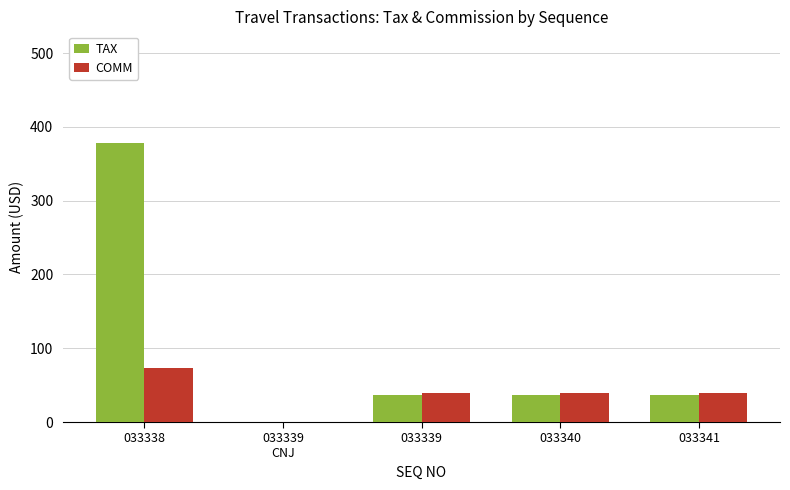

The value of COMM at 033341 is 17.3. True or false?

False